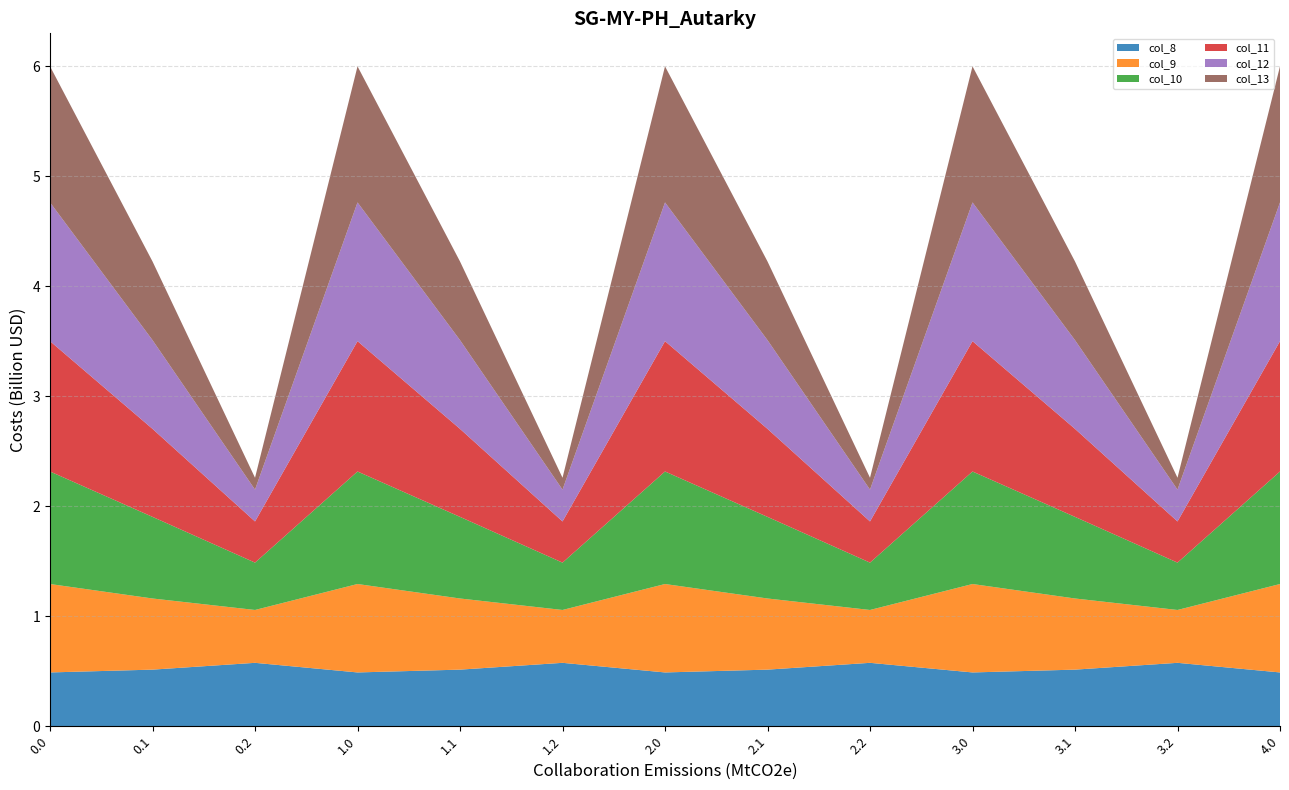

Reading left to right, list all the values displayed in this chart.

col_8: 0.0=489.3	0.1=514.8	0.2=576.6	1.0=489.3	1.1=514.8	1.2=576.6	2.0=489.3	2.1=514.8	2.2=576.6	3.0=489.3	3.1=514.8	3.2=576.6	4.0=489.3
col_9: 0.0=804.0	0.1=646.9	0.2=480.7	1.0=804.0	1.1=646.9	1.2=480.7	2.0=804.0	2.1=646.9	2.2=480.7	3.0=804.0	3.1=646.9	3.2=480.7	4.0=804.0
col_10: 0.0=1023.2	0.1=742.1	0.2=430.5	1.0=1023.2	1.1=742.1	1.2=430.5	2.0=1023.2	2.1=742.1	2.2=430.5	3.0=1023.2	3.1=742.1	3.2=430.5	4.0=1023.2
col_11: 0.0=1185.2	0.1=800.2	0.2=374.4	1.0=1185.2	1.1=800.2	1.2=374.4	2.0=1185.2	2.1=800.2	2.2=374.4	3.0=1185.2	3.1=800.2	3.2=374.4	4.0=1185.2
col_12: 0.0=1261.6	0.1=806.9	0.2=289.5	1.0=1261.6	1.1=806.9	1.2=289.5	2.0=1261.6	2.1=806.9	2.2=289.5	3.0=1261.6	3.1=806.9	3.2=289.5	4.0=1261.6
col_13: 0.0=1237.4	0.1=715.3	0.2=107.8	1.0=1237.4	1.1=715.3	1.2=107.8	2.0=1237.4	2.1=715.3	2.2=107.8	3.0=1237.4	3.1=715.3	3.2=107.8	4.0=1237.4